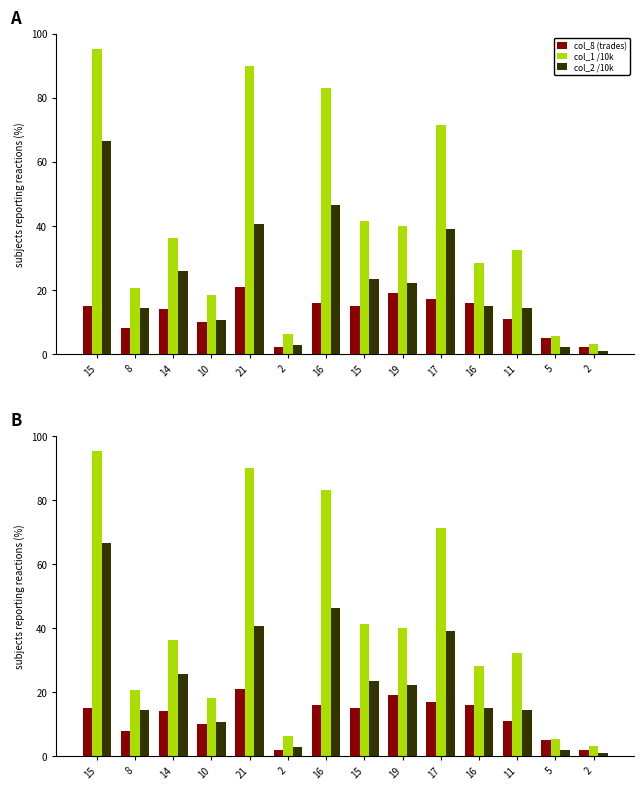

At how many categories does at least one series exceed 68?

4